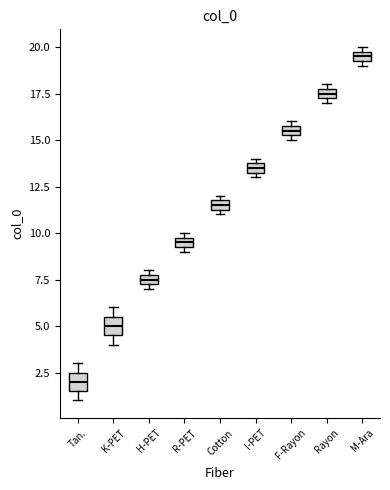

Which box has the highest median line?

M-Ara